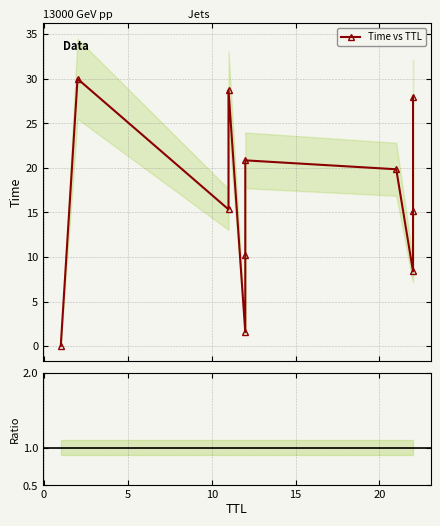

The value at 12 is 10.2. True or false?

True